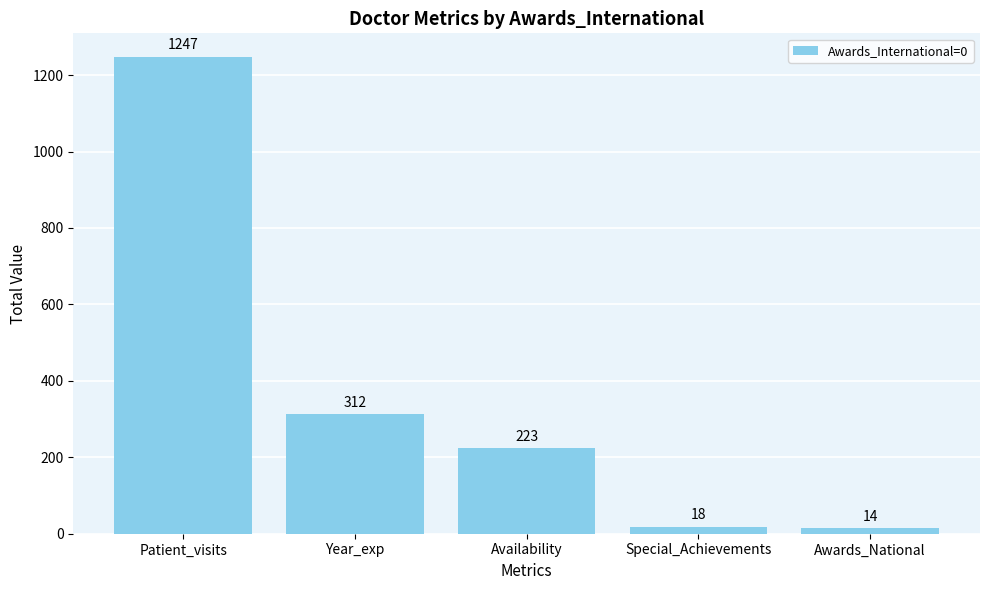

True or false: the data shows 1247 at Patient_visits.

True